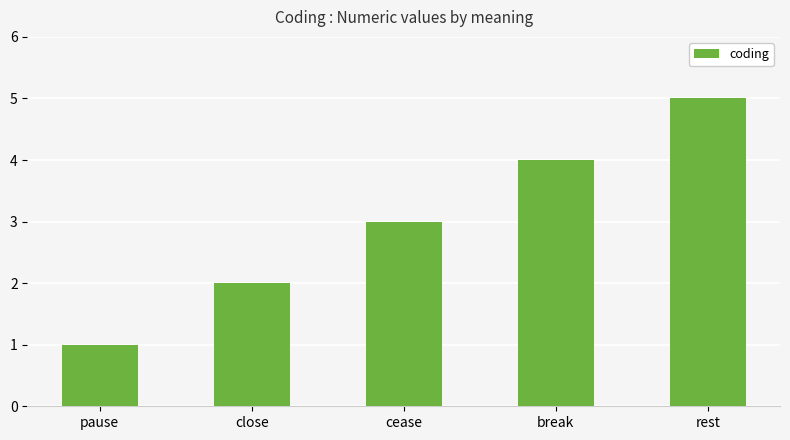

What position from the right is rest?

1